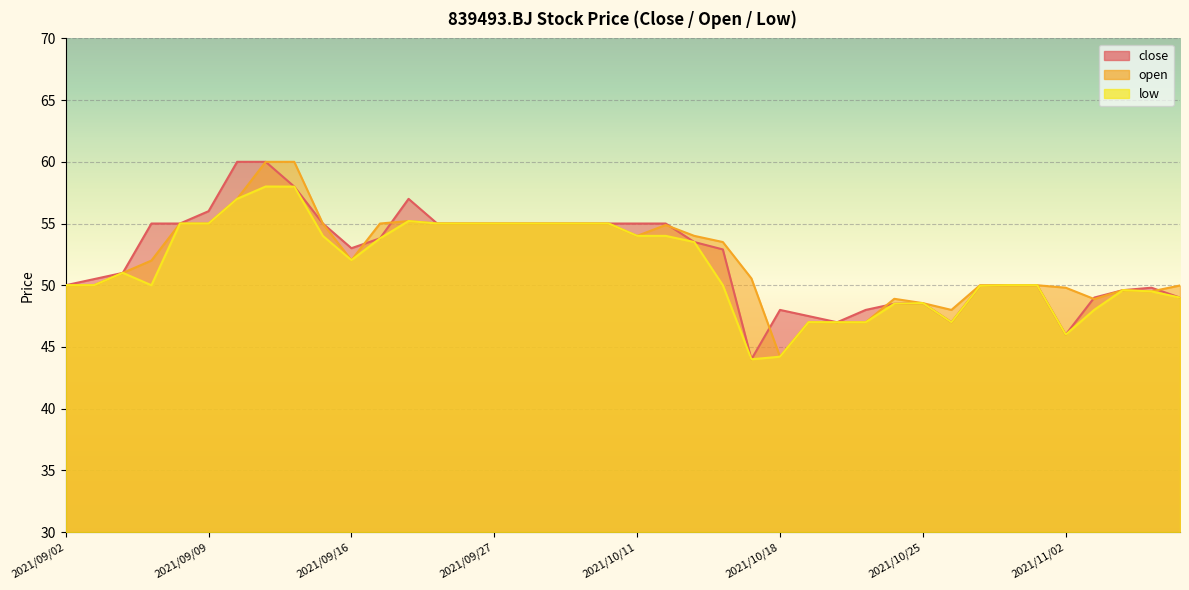

What is the spread (max minus min) of values at 2021/09/15?

1.0